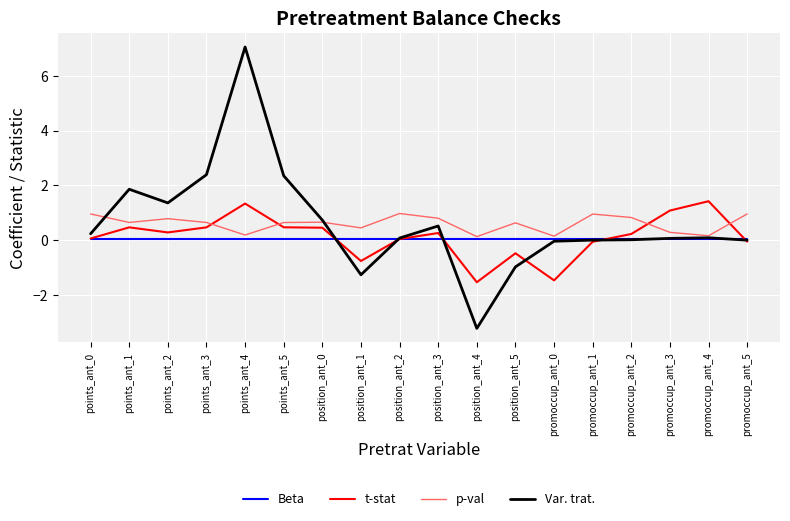

What is the maximum value shown in the chart?

7.1